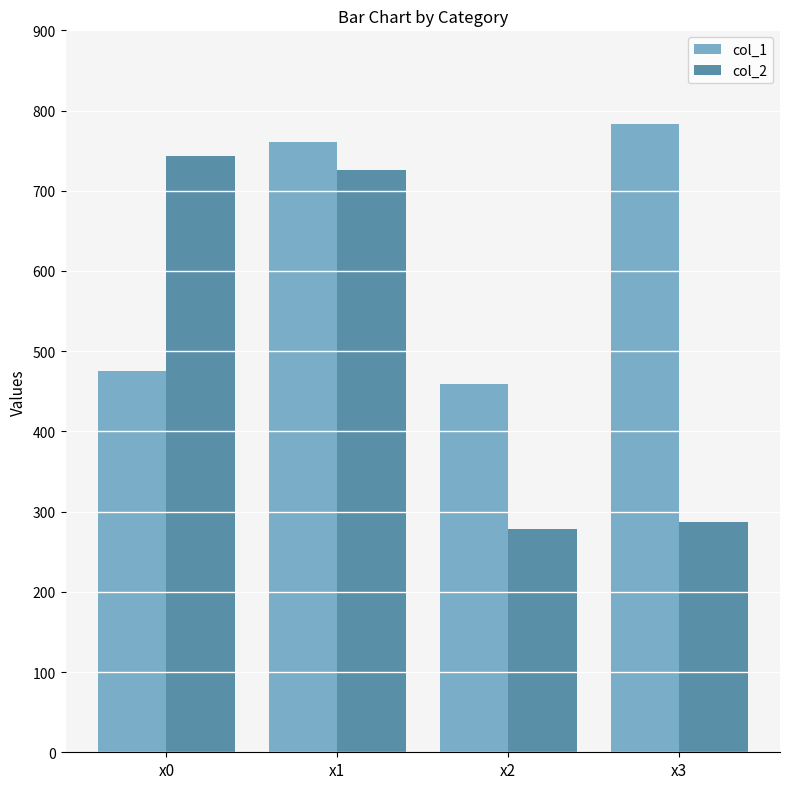

Is it true that col_1 equals 475.2 at x0?

True